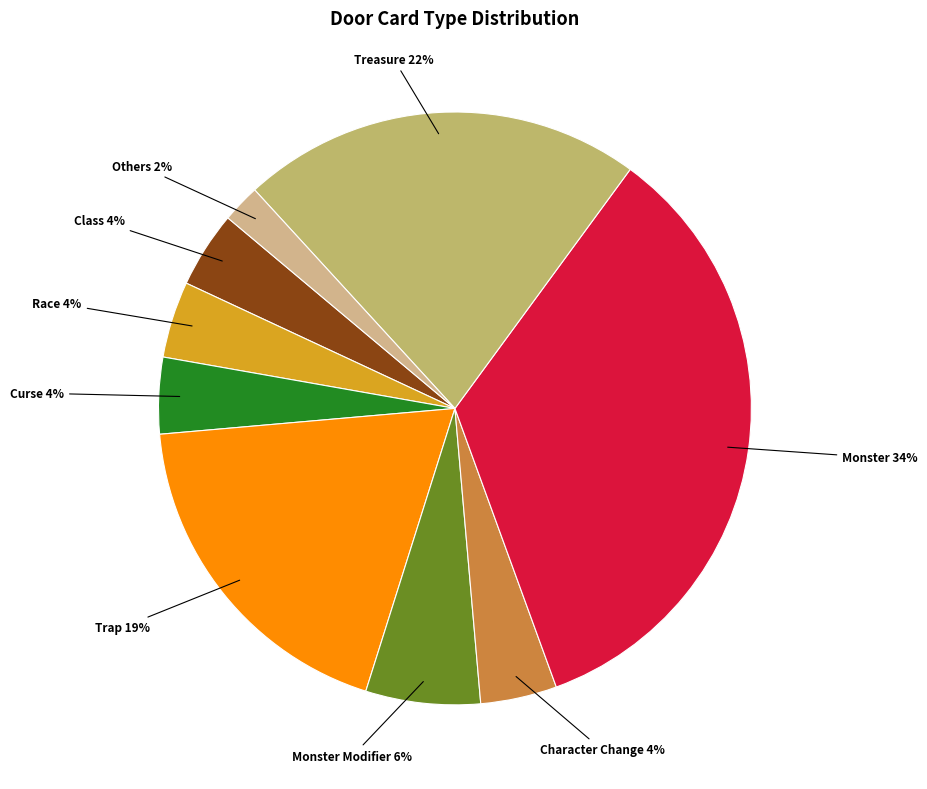

Do Treasure and Curse together represent more than half of the pie?

No